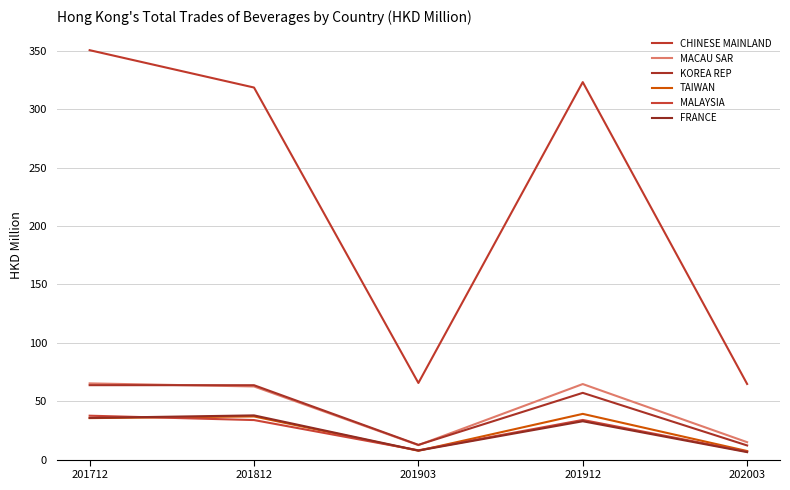

Which label corresponds to the largest value in the chart?

201712